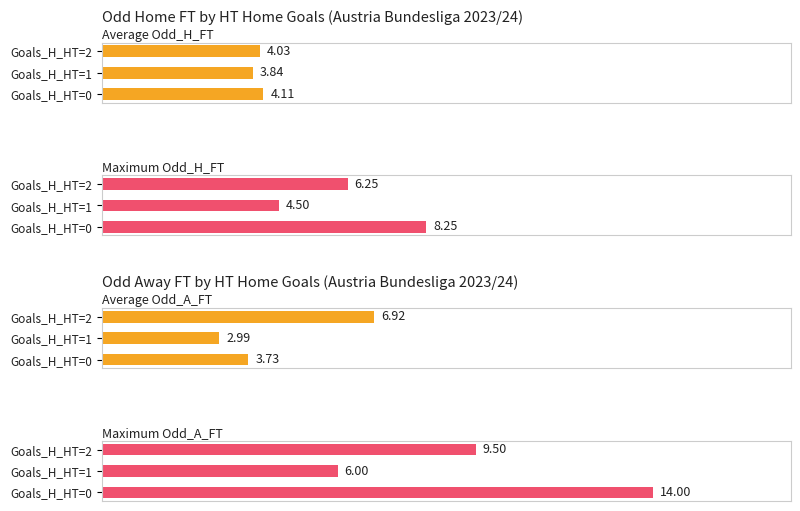

What is the value of the Average Odd_A_FT bar at the 1st from the left?

3.7